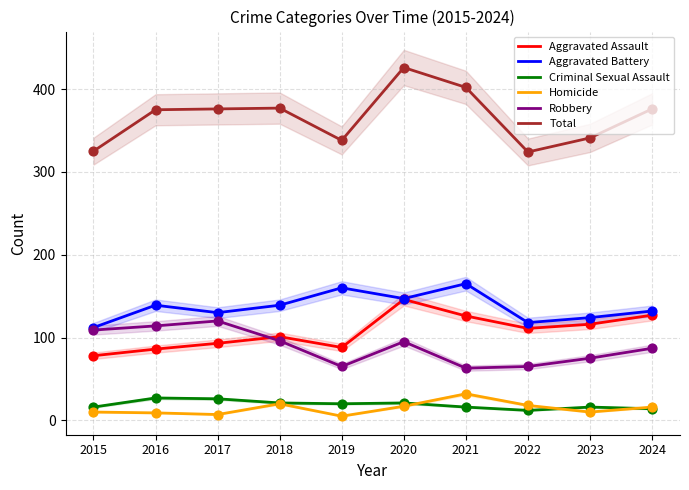

Which series reaches the maximum Y coordinate?

Total